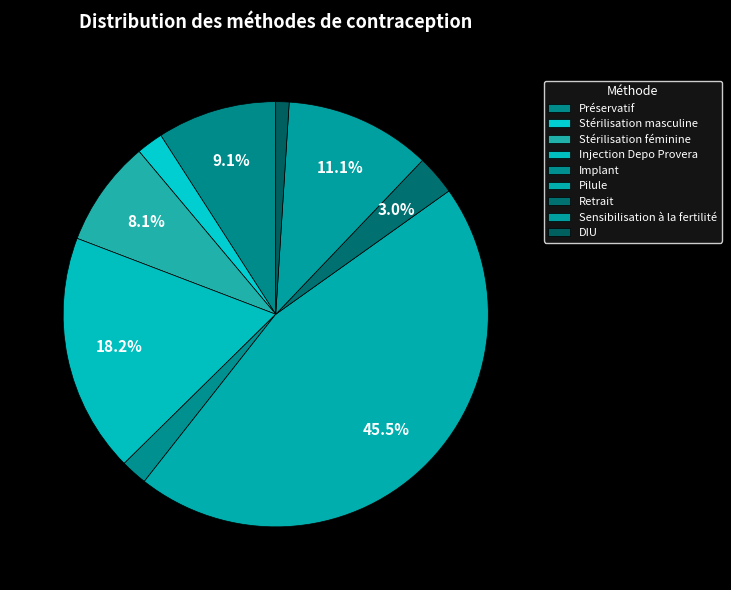

How many slices are in this pie chart?

9